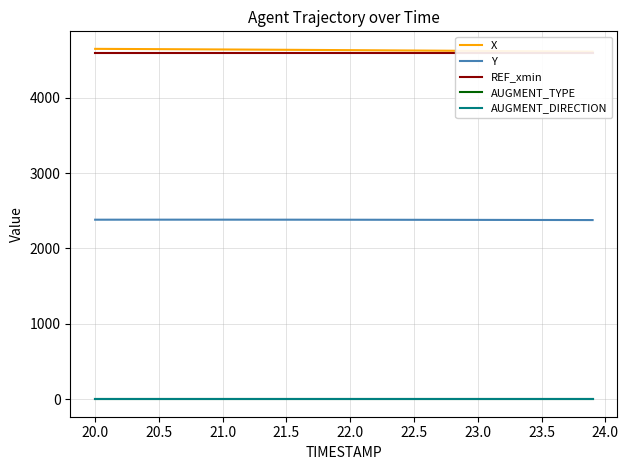

What is the value of the X point at the 36th from the left?

4615.8